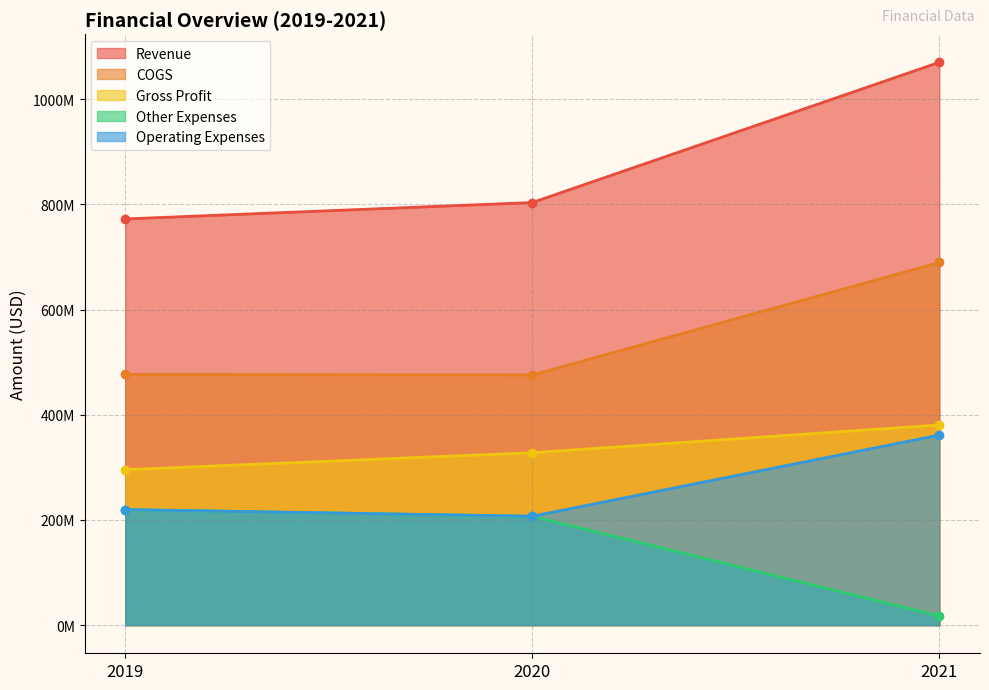

Reading right to left, what are all the values shown in this chart?

Revenue: 1069945000	803375000	772191000
COGS: 689443000	475560000	476631000
Gross Profit: 380502000	327815000	295560000
Other Expenses: 17599000	206976000	219662000
Operating Expenses: 361385000	206976000	219662000